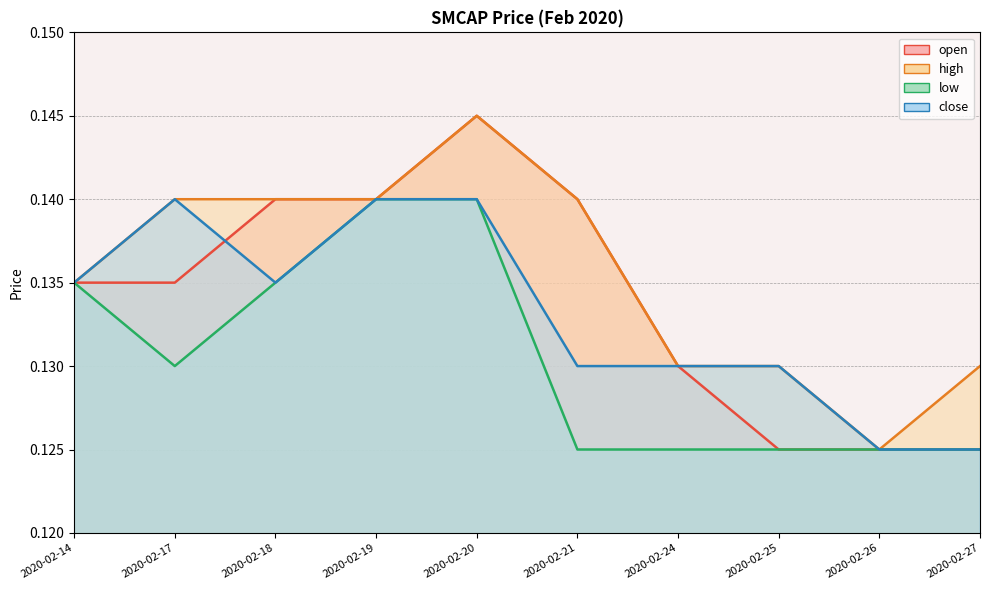

Which series has the widest spread of values?

open